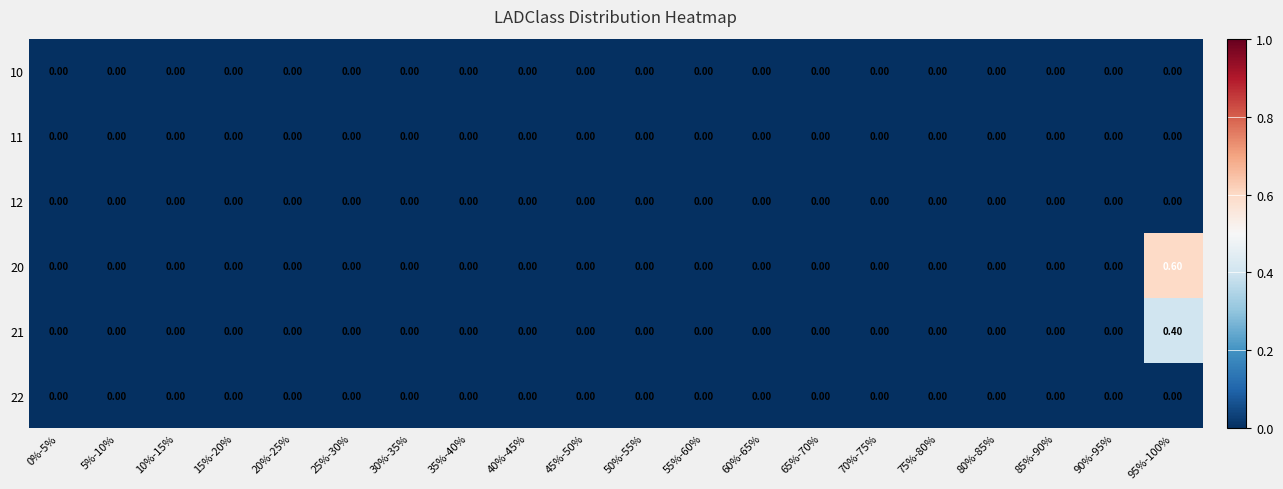

Which series has the largest range (max minus min)?

20